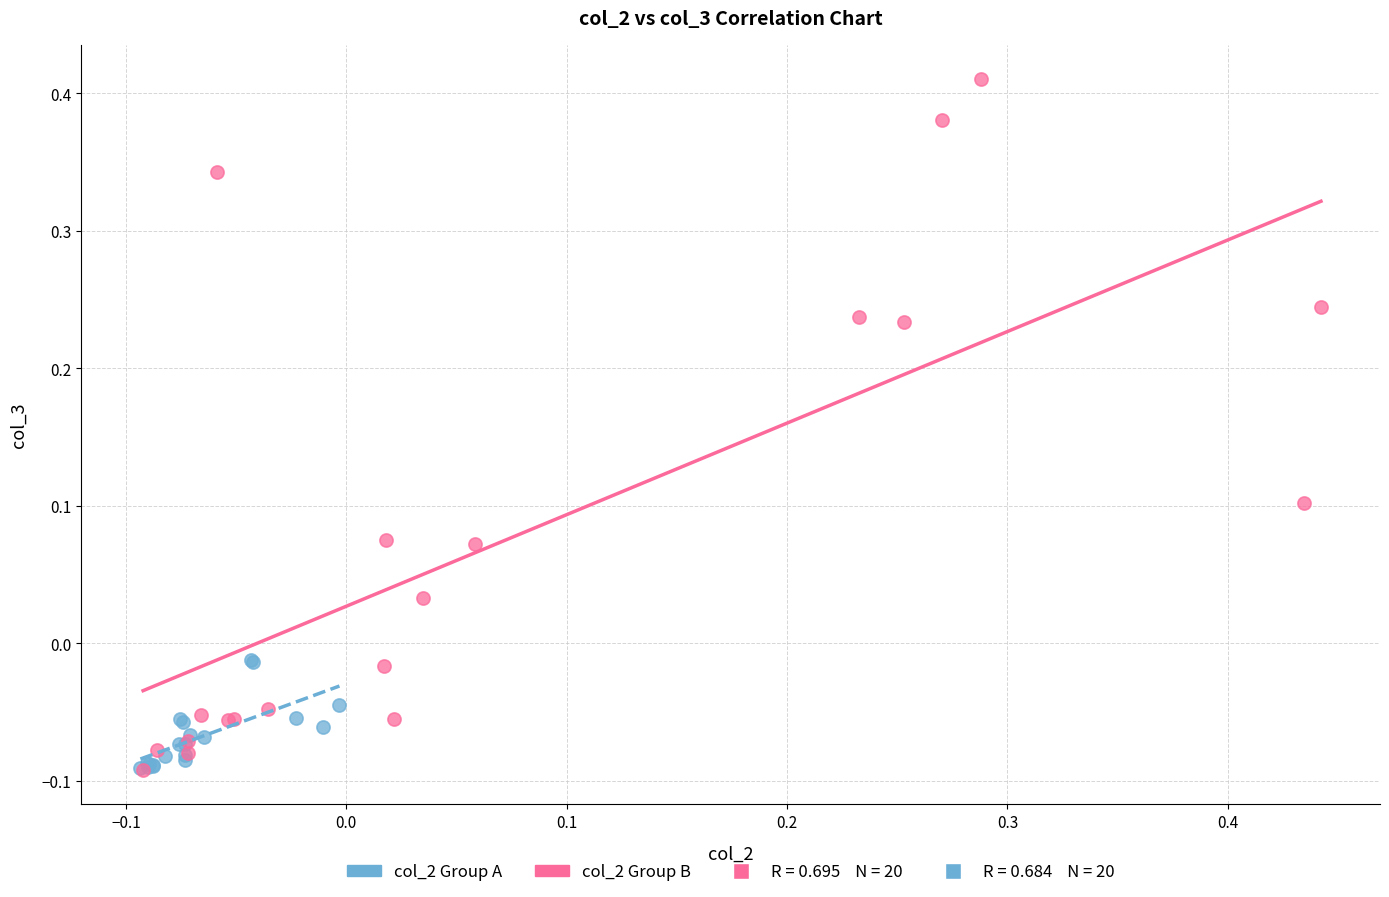

Which series has the largest Y range (max minus min)?

col_2 Group B